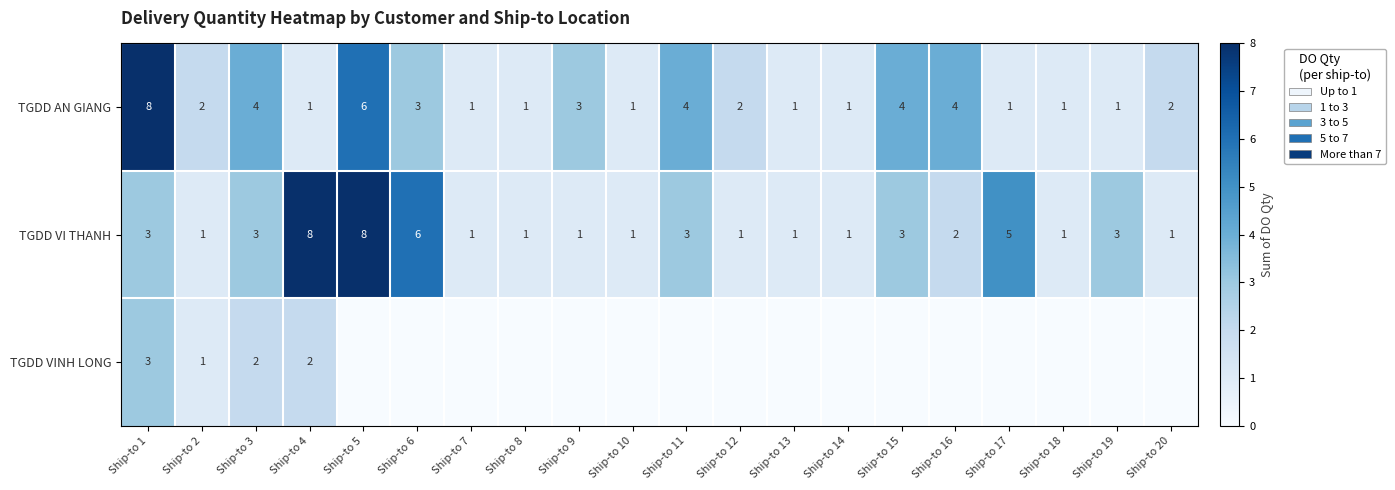

How many values in the TGDD AN GIANG series are below 2?

9